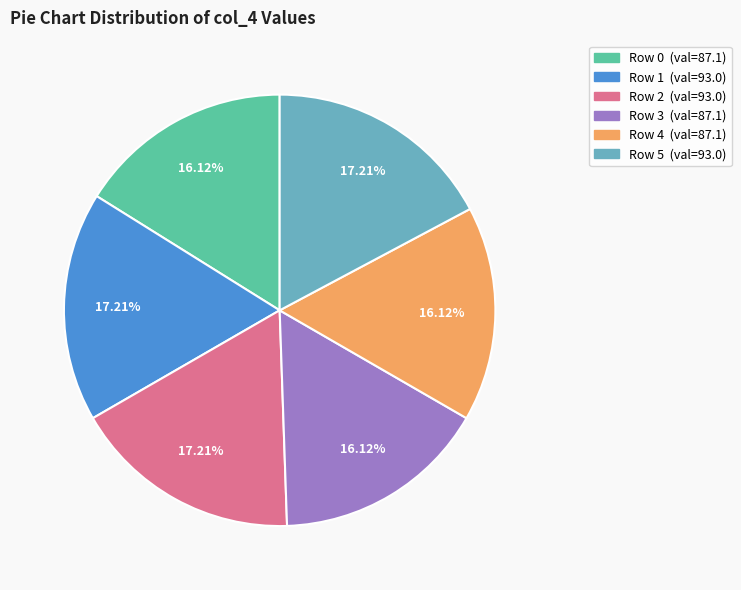

Does any single category account for the majority?

No